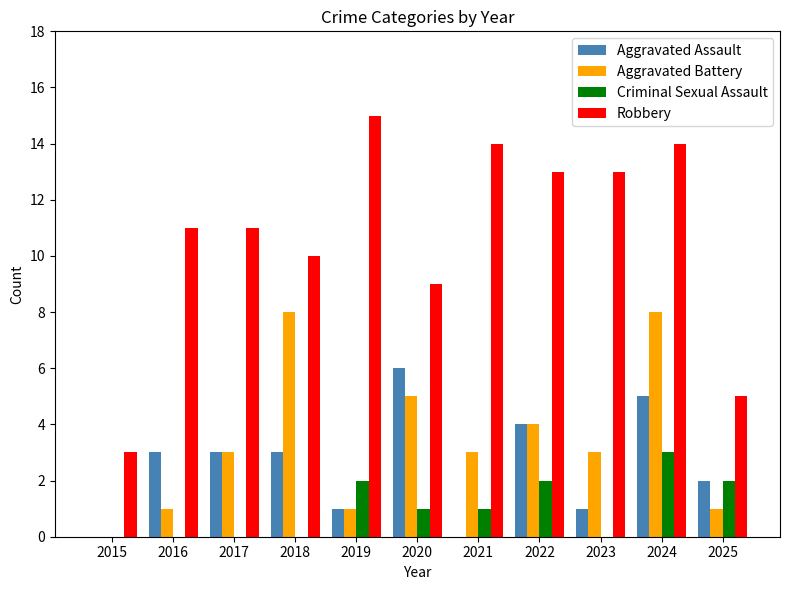

True or false: Robbery has a value of 5 at 2025.

True